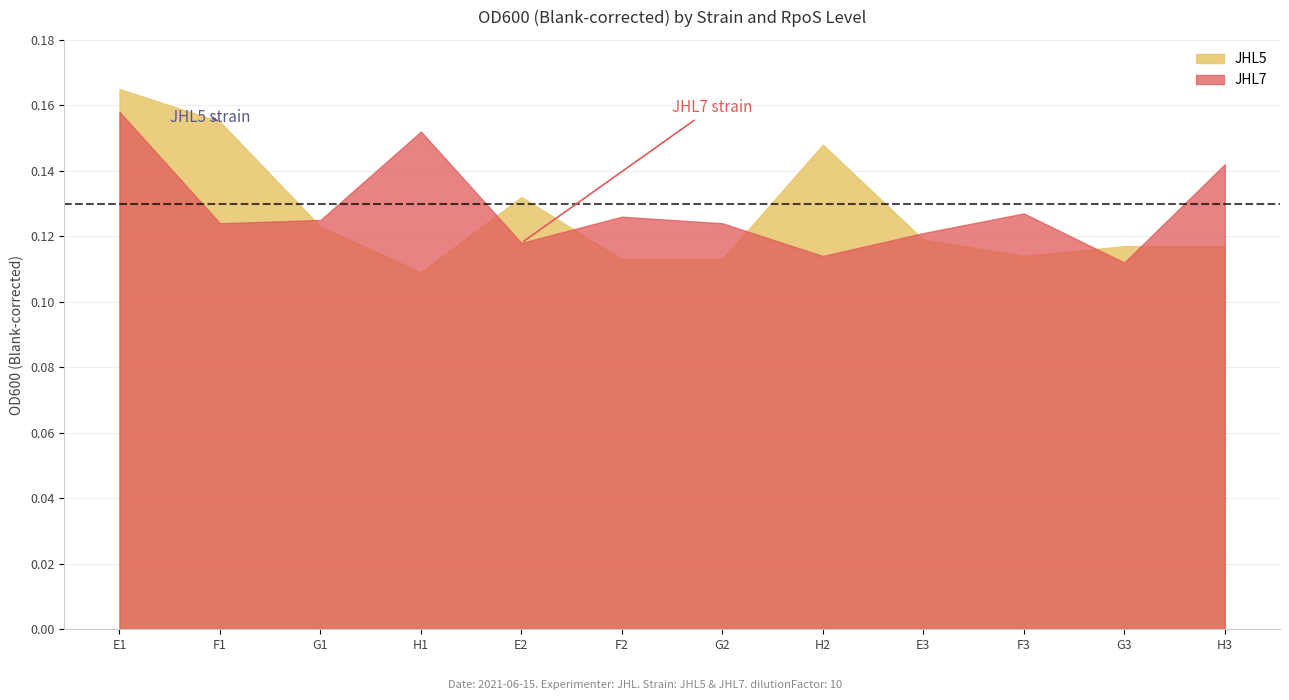

At which category is the sum across all series the highest?

E1